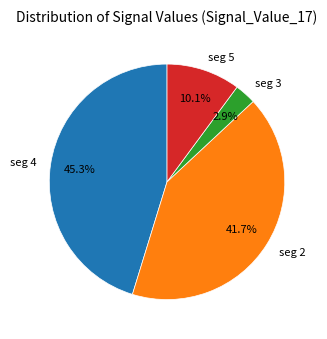

Is the sum of seg 5 and seg 2 greater than half?

Yes